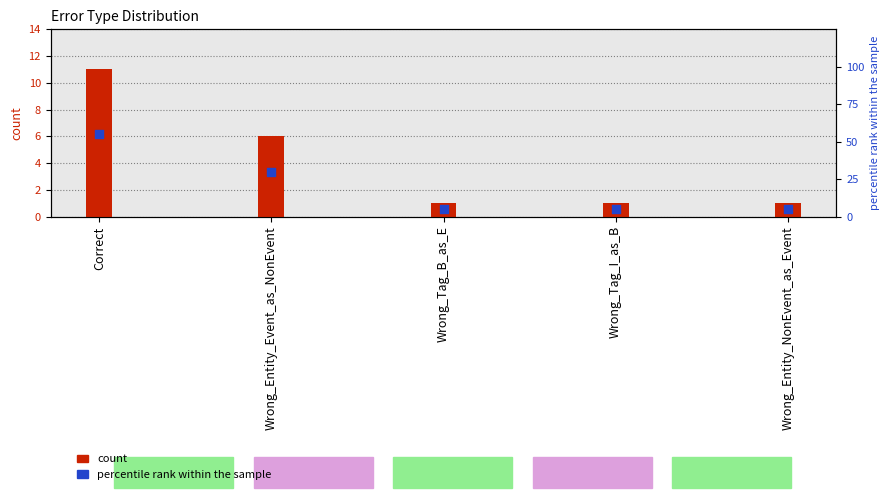

Is the value of count at Wrong_Tag_B_as_E greater than the value of percentile rank within the sample at Correct?

No